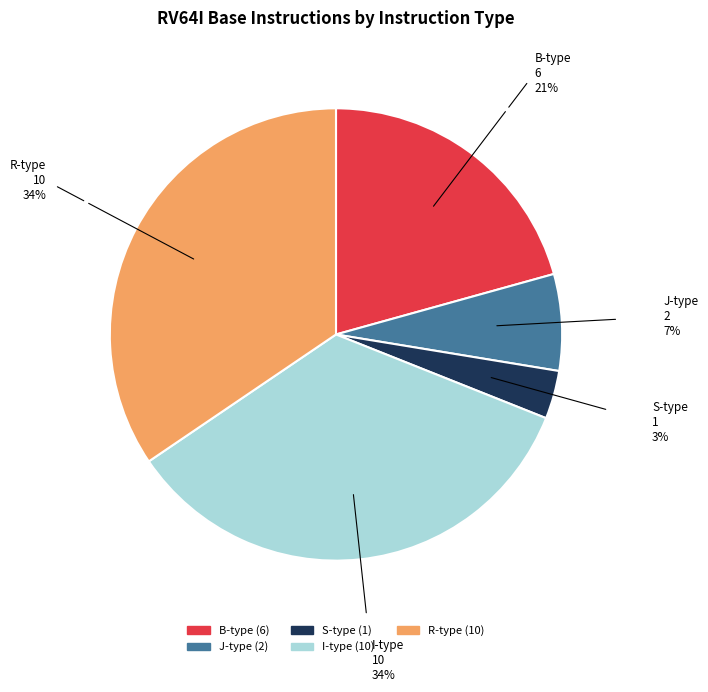

Is there a majority slice in this chart?

No